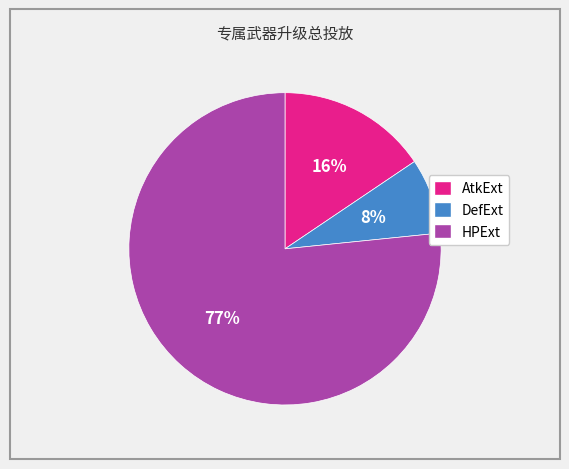

Between DefExt and AtkExt, which is larger?

AtkExt